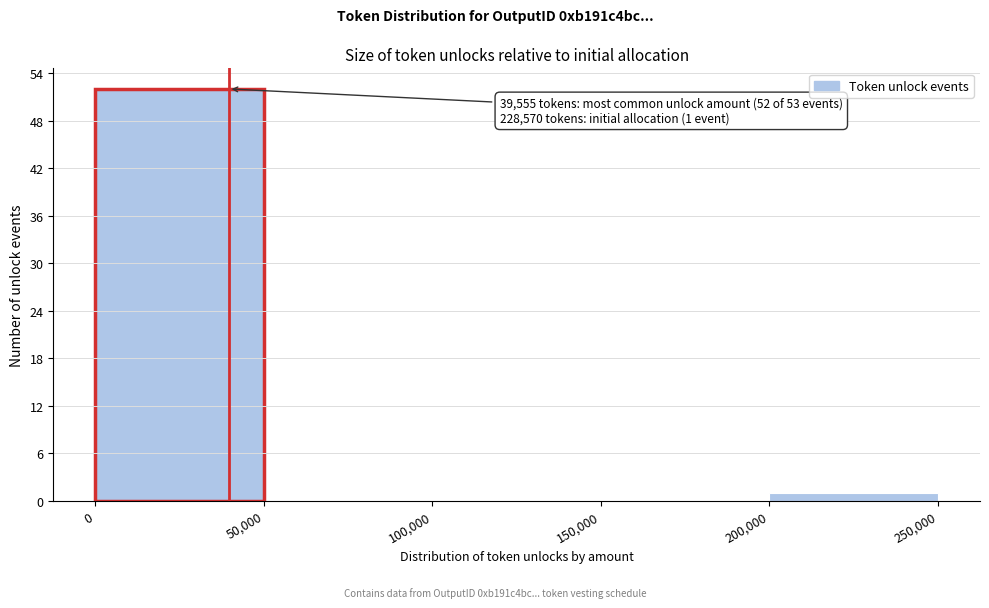

Which range on the x-axis has the tallest bar?

0 to 50,000